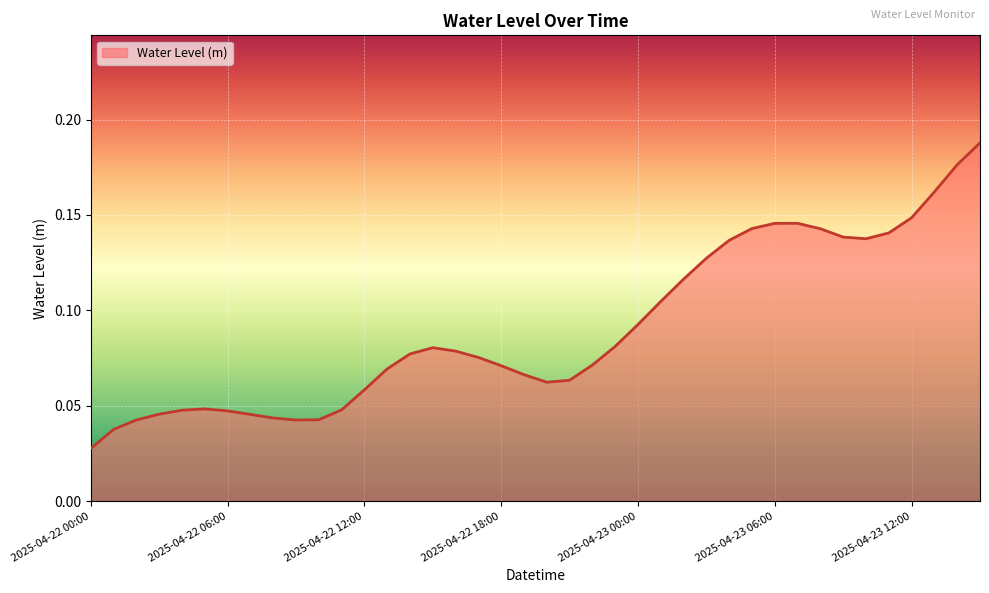

Reading right to left, list all the values displayed in this chart.

0.2	0.2	0.2	0.1	0.1	0.1	0.1	0.1	0.1	0.1	0.1	0.1	0.1	0.1	0.1	0.1	0.1	0.1	0.1	0.1	0.1	0.1	0.1	0.1	0.1	0.1	0.1	0.1	0.0	0.0	0.0	0.0	0.0	0.0	0.0	0.0	0.0	0.0	0.0	0.0